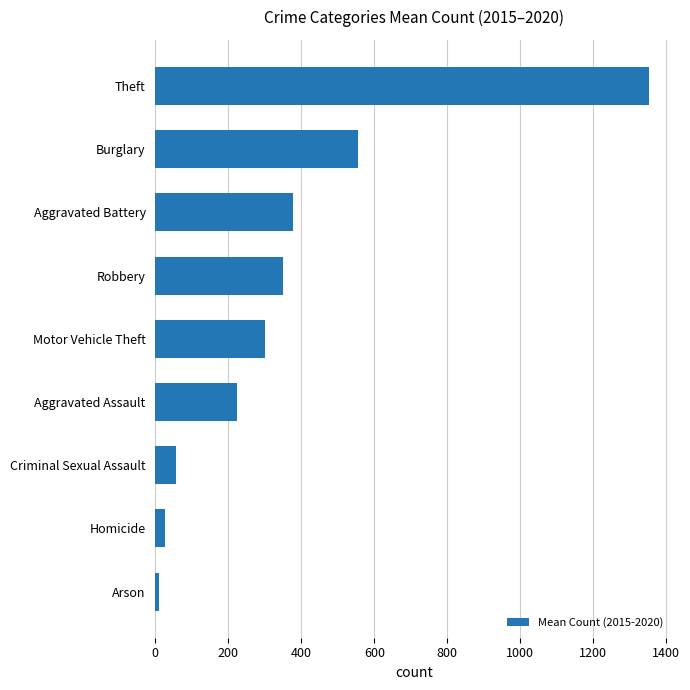

Which label corresponds to the largest value in the chart?

Theft